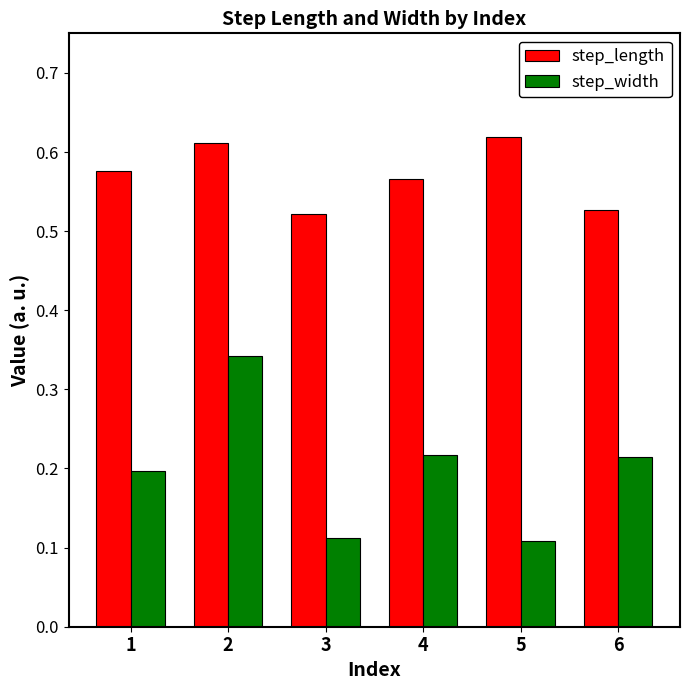

What are all the series names shown in the legend?

step_length, step_width